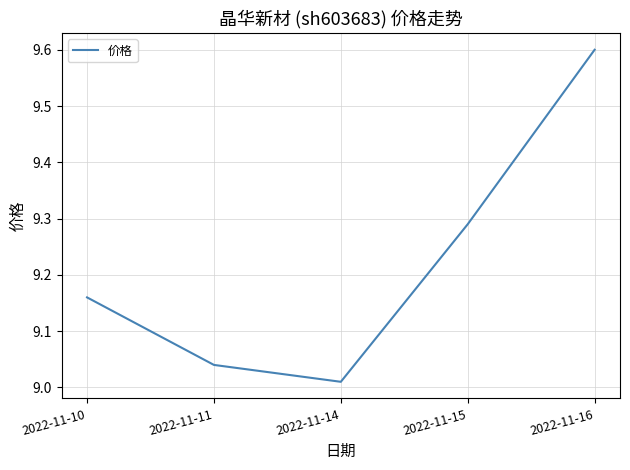

Does the chart have visible grid lines?

Yes